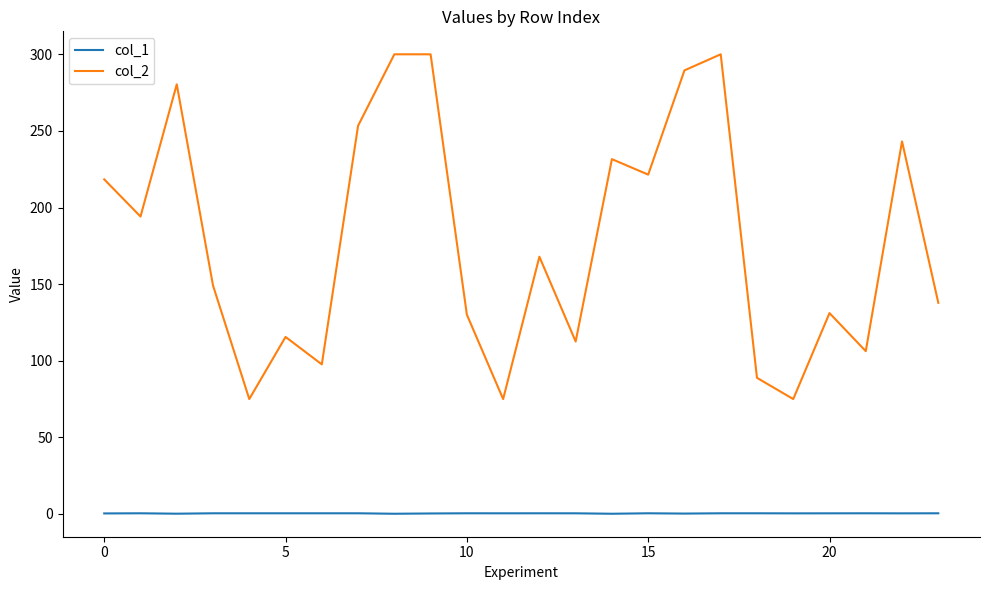

How many series are shown in this chart?

2